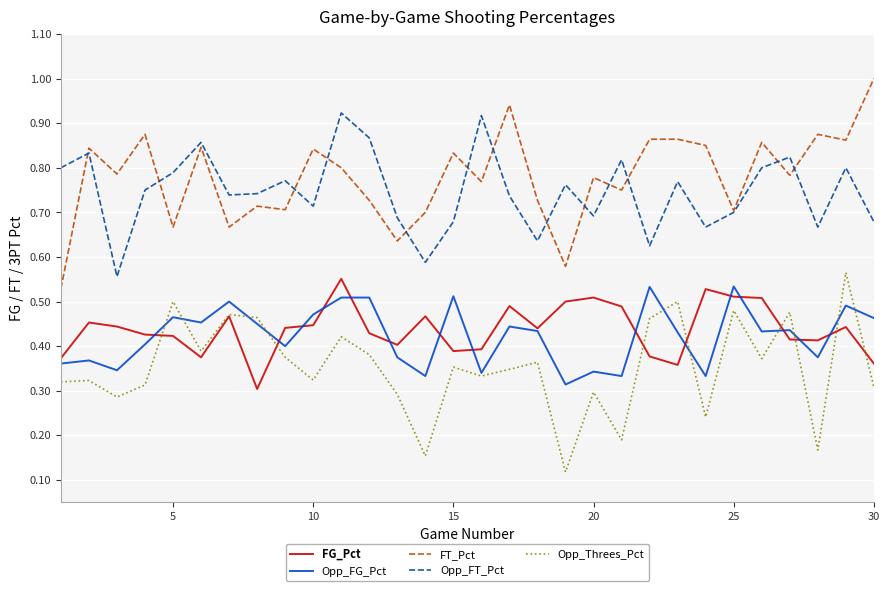

How many lines are shown in the chart?

5